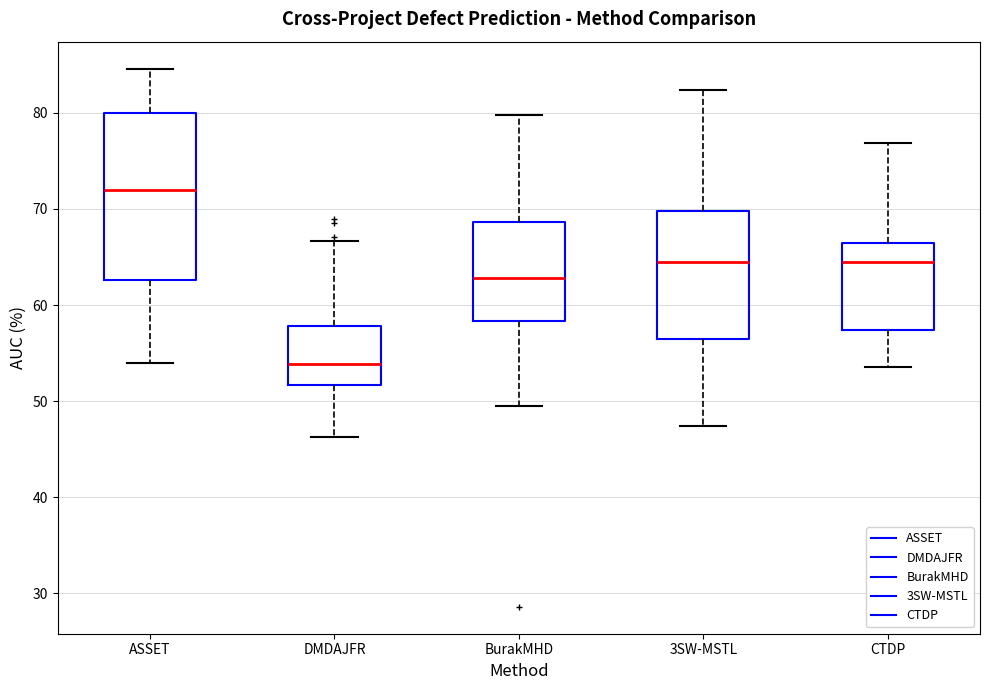

Which box is the tallest, from its lower edge to its upper edge?

ASSET